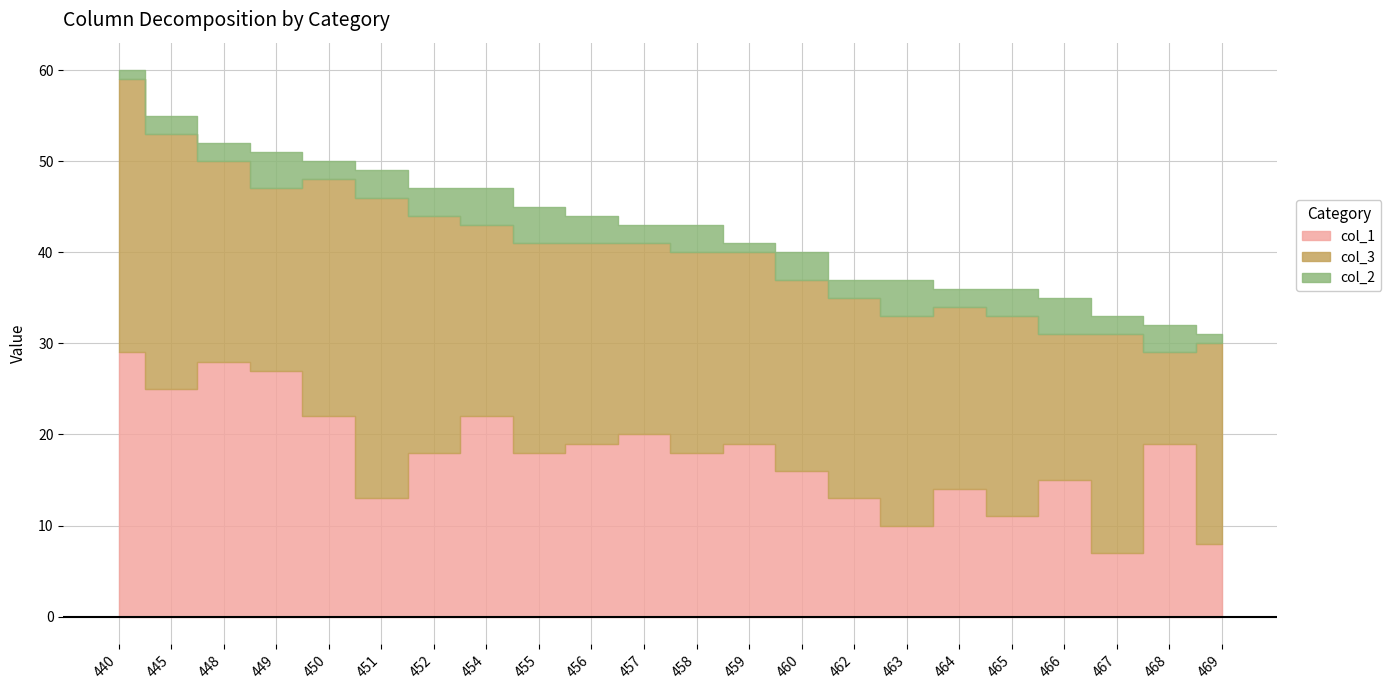

What is the approximate value of col_2 at 454?

4